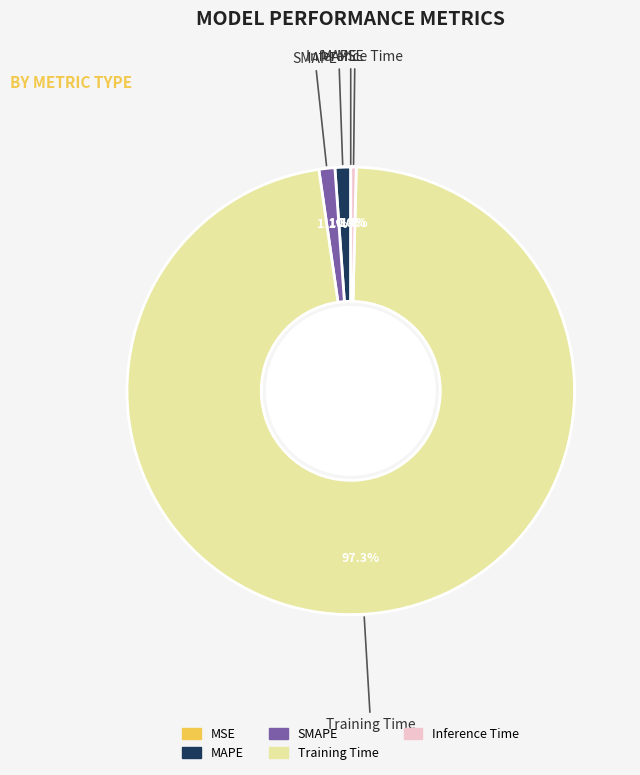

What is the largest slice in the pie chart?

Training Time